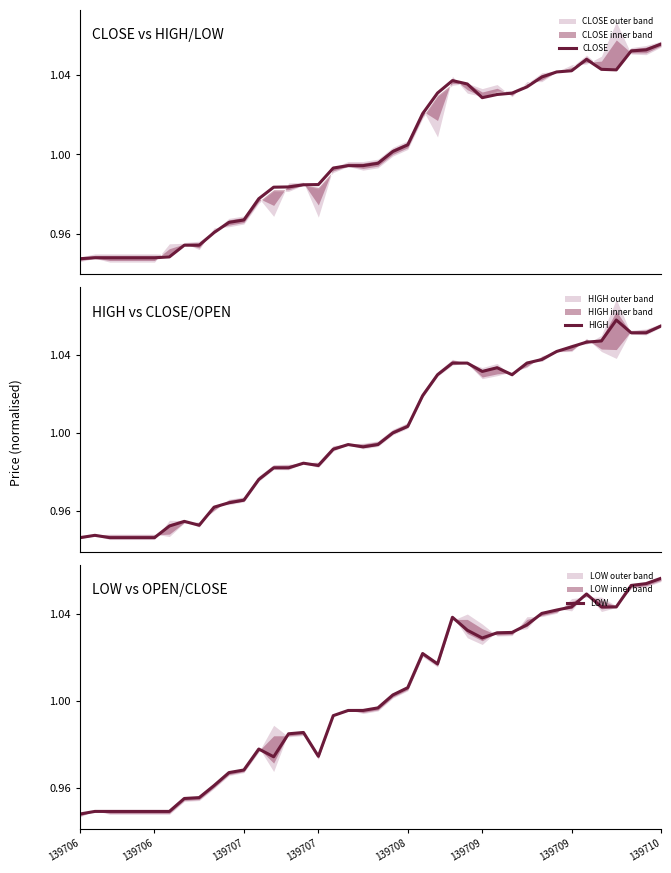

How many interior local valleys does the CLOSE series have?

2